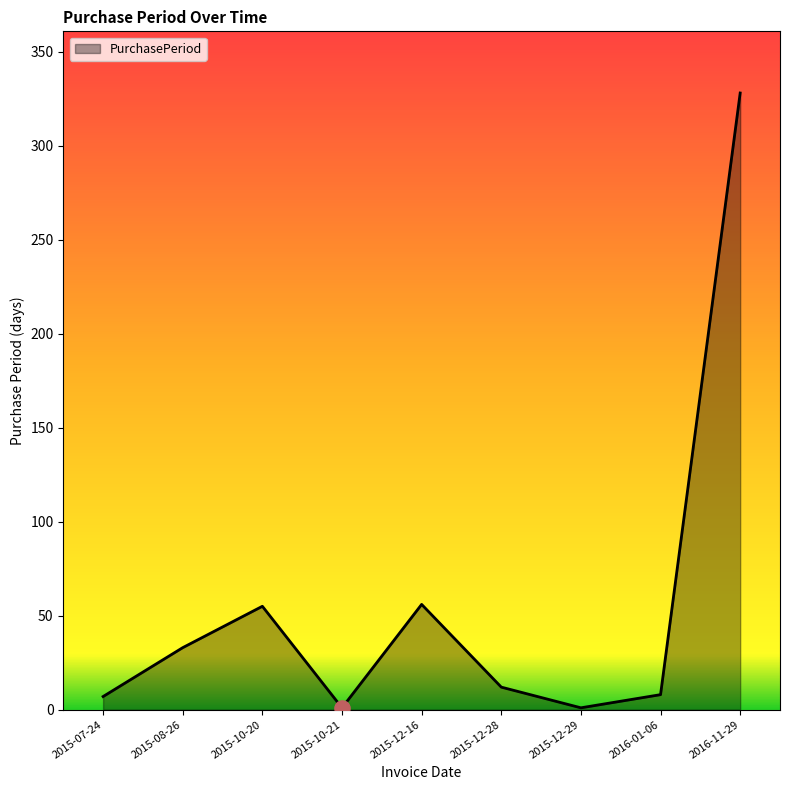

Between 2015-12-16 and 2015-12-28, which is larger?

2015-12-16